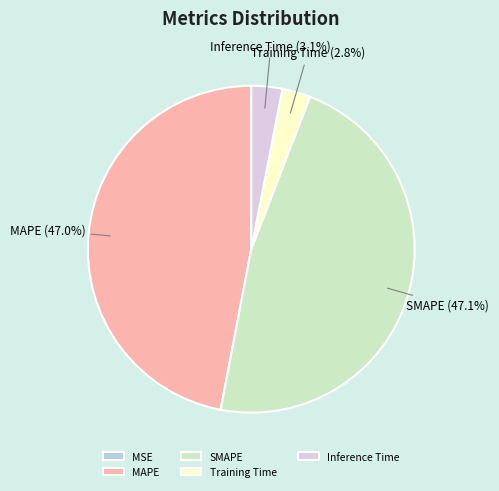

Between Inference Time and SMAPE, which is larger?

SMAPE